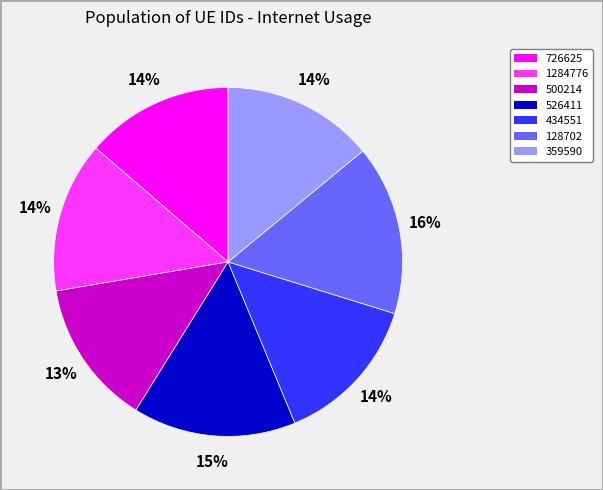

Does 434551 account for over 50% of the chart?

No